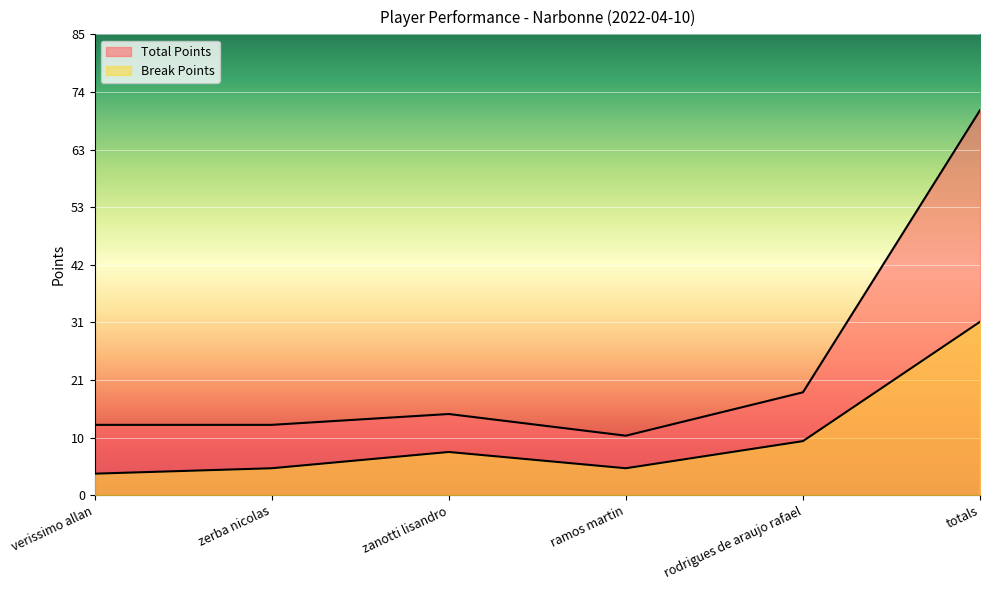

Where is the first local minimum for Total Points?

ramos martin